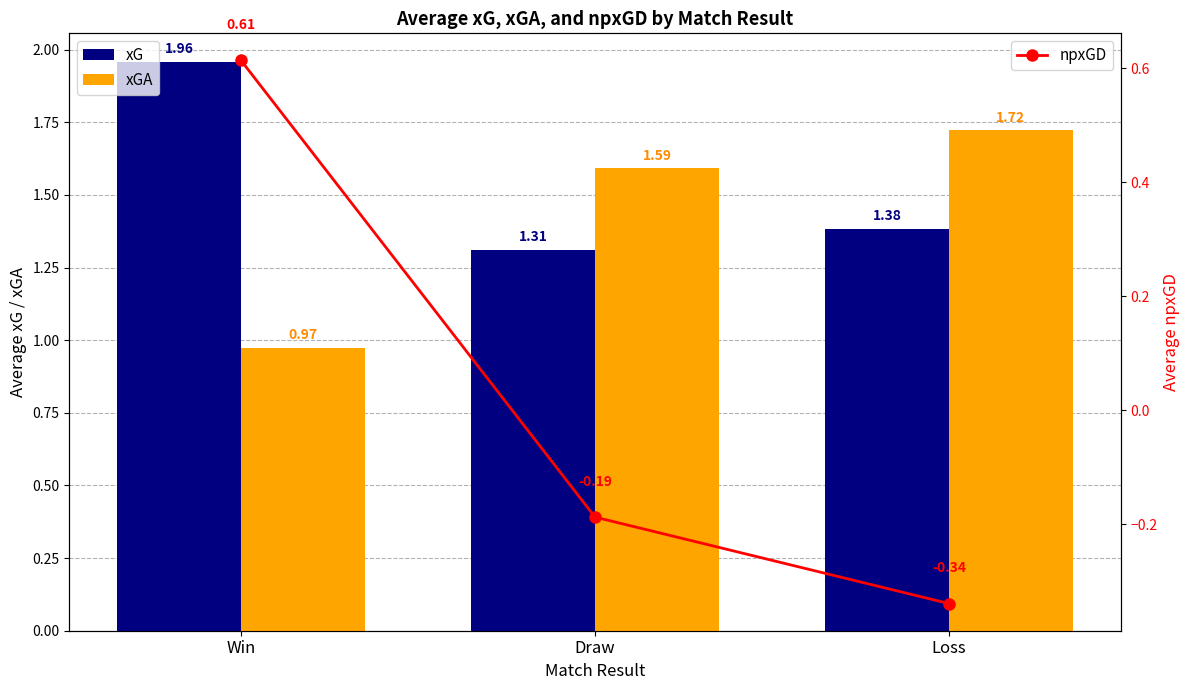

How many values in the npxGD series exceed 0?

1